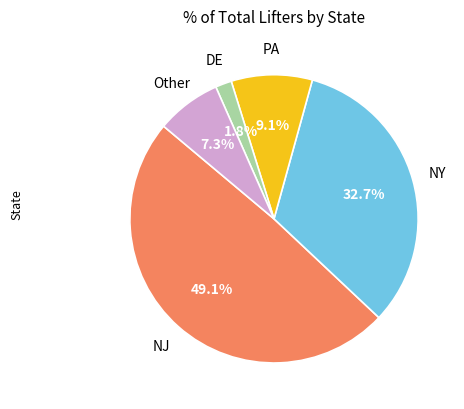

Is there any slice that represents more than half of the pie?

No